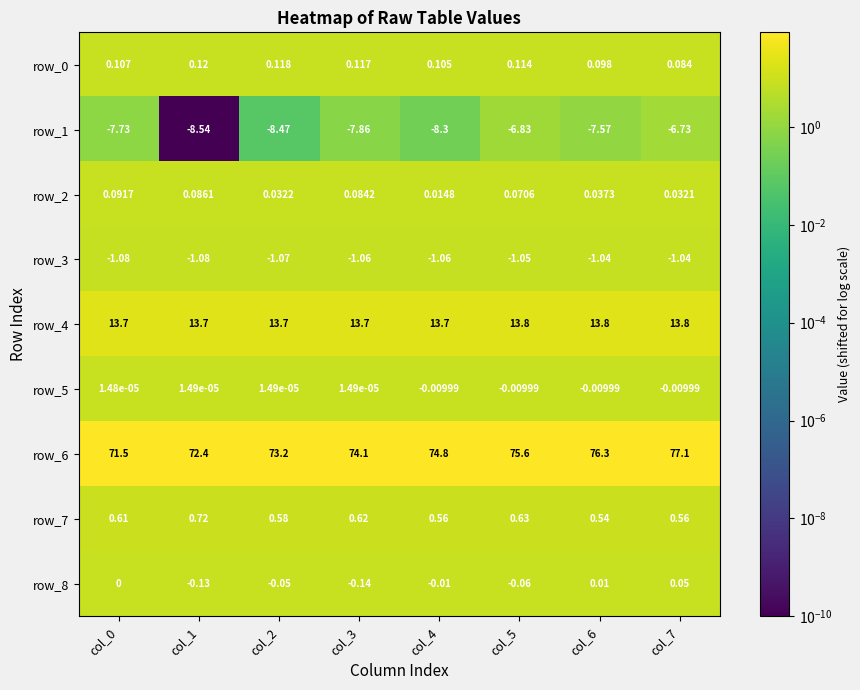

Is the value of row_8 at col_0 greater than the value of row_2 at col_5?

No